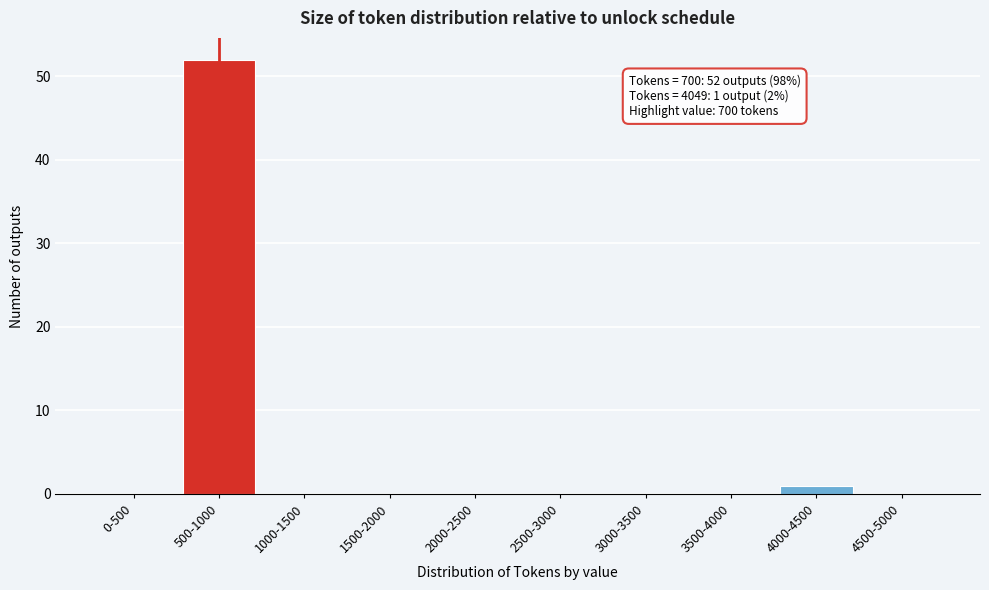

Reading right to left, list all the values displayed in this chart.

4500-5000=0	4000-4500=1	3500-4000=0	3000-3500=0	2500-3000=0	2000-2500=0	1500-2000=0	1000-1500=0	500-1000=52	0-500=0